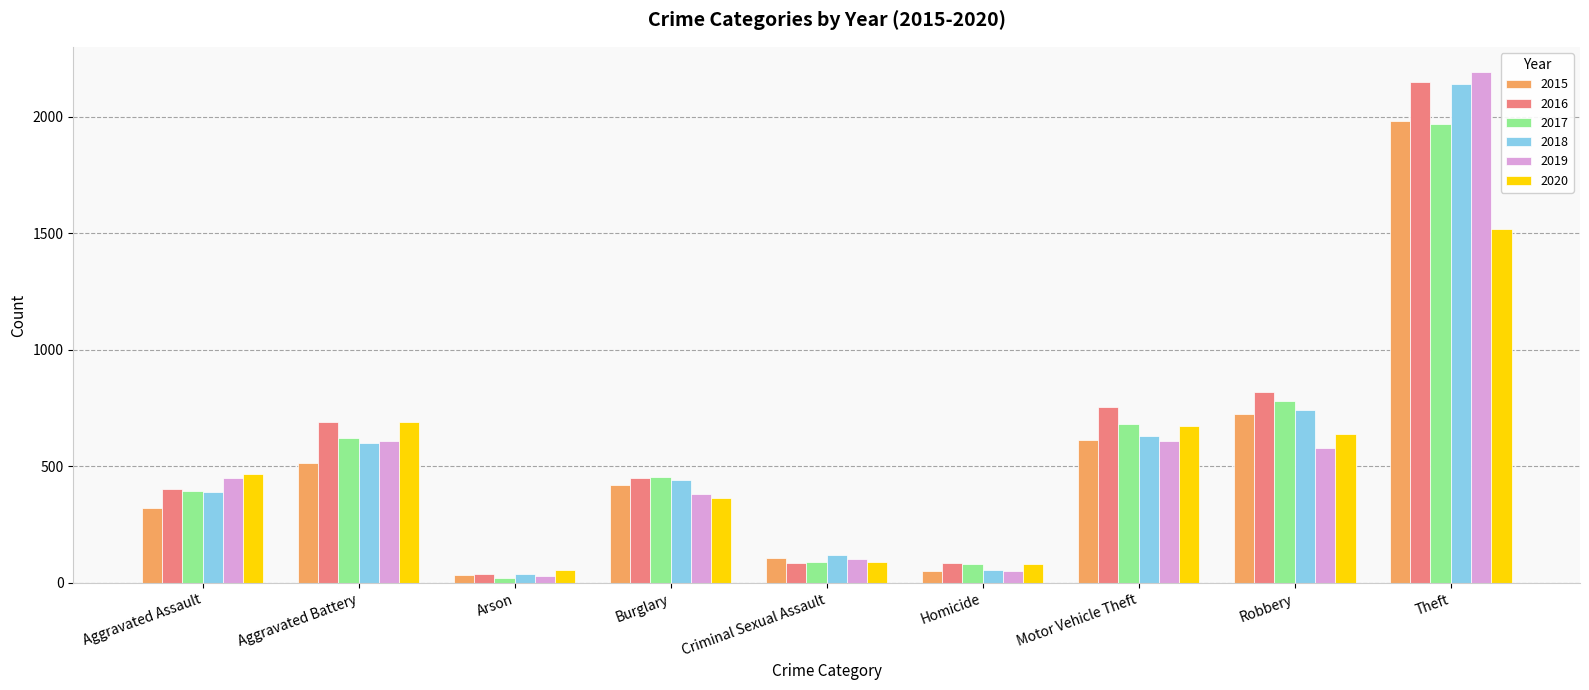

Which category has the lowest value in the 2016 series?

Arson